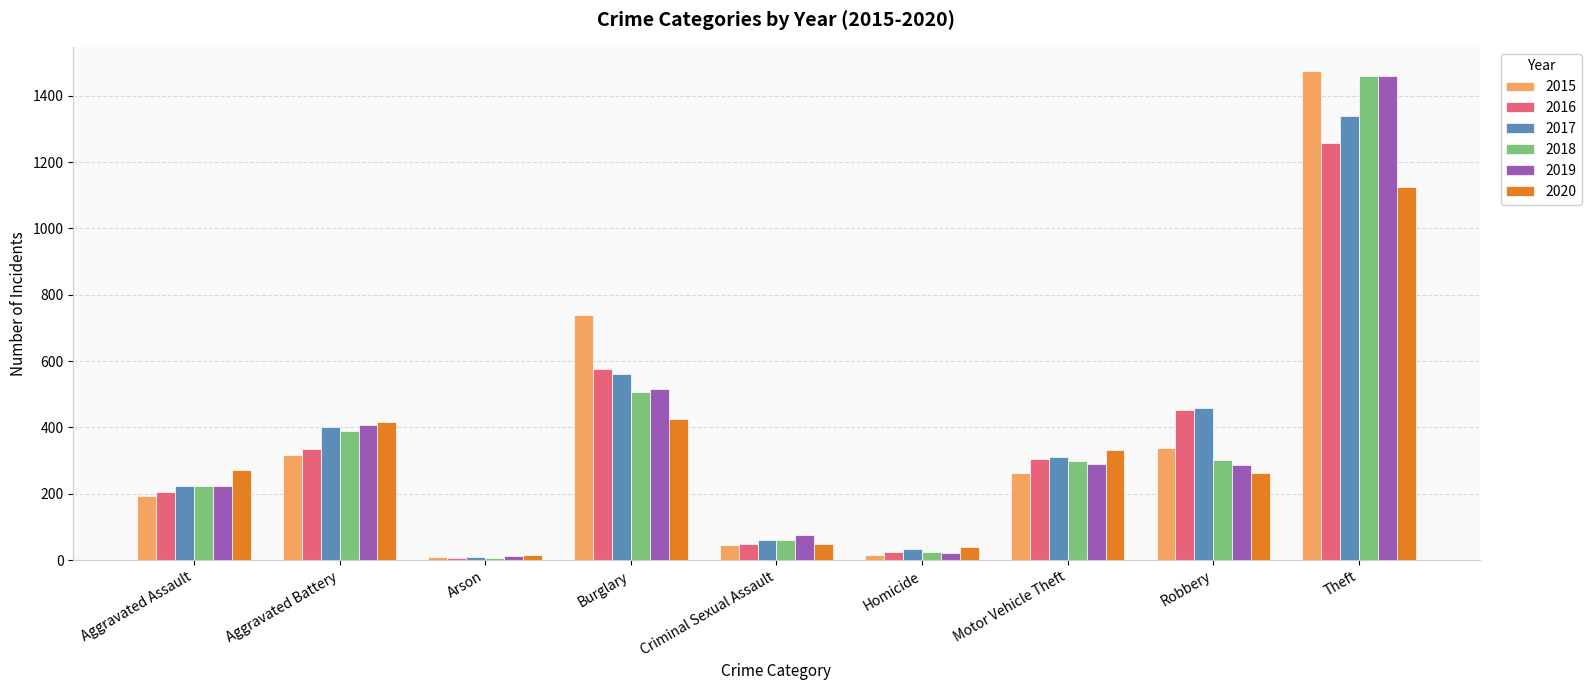

What is the average value of the 2020 series?

327